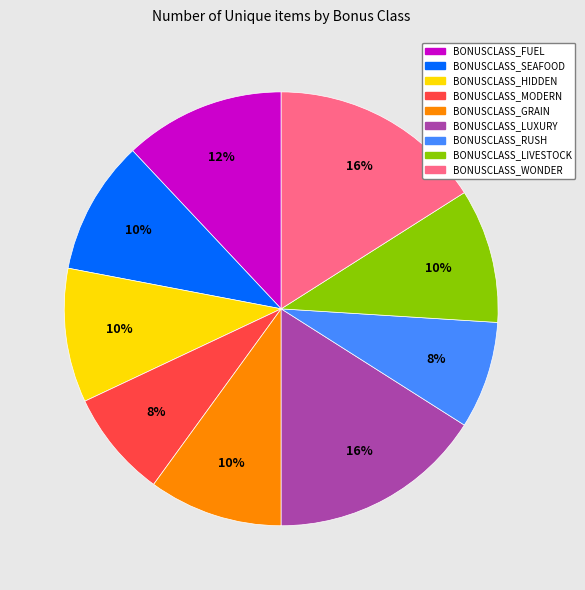

The BONUSCLASS_HIDDEN slice represents 10% of the pie. True or false?

True